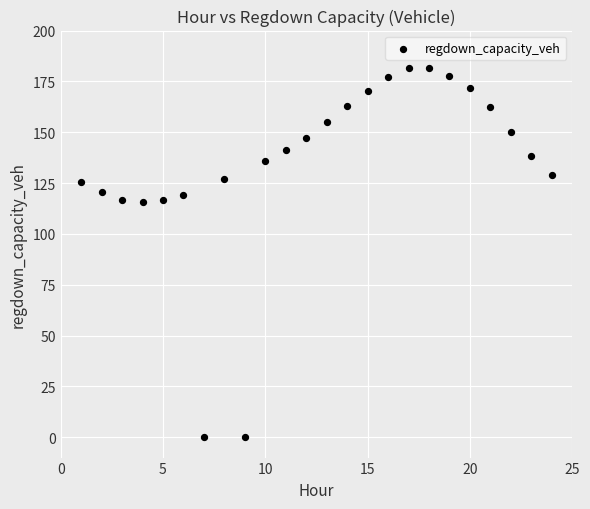

What is the range of X values (max minus min)?

23.0